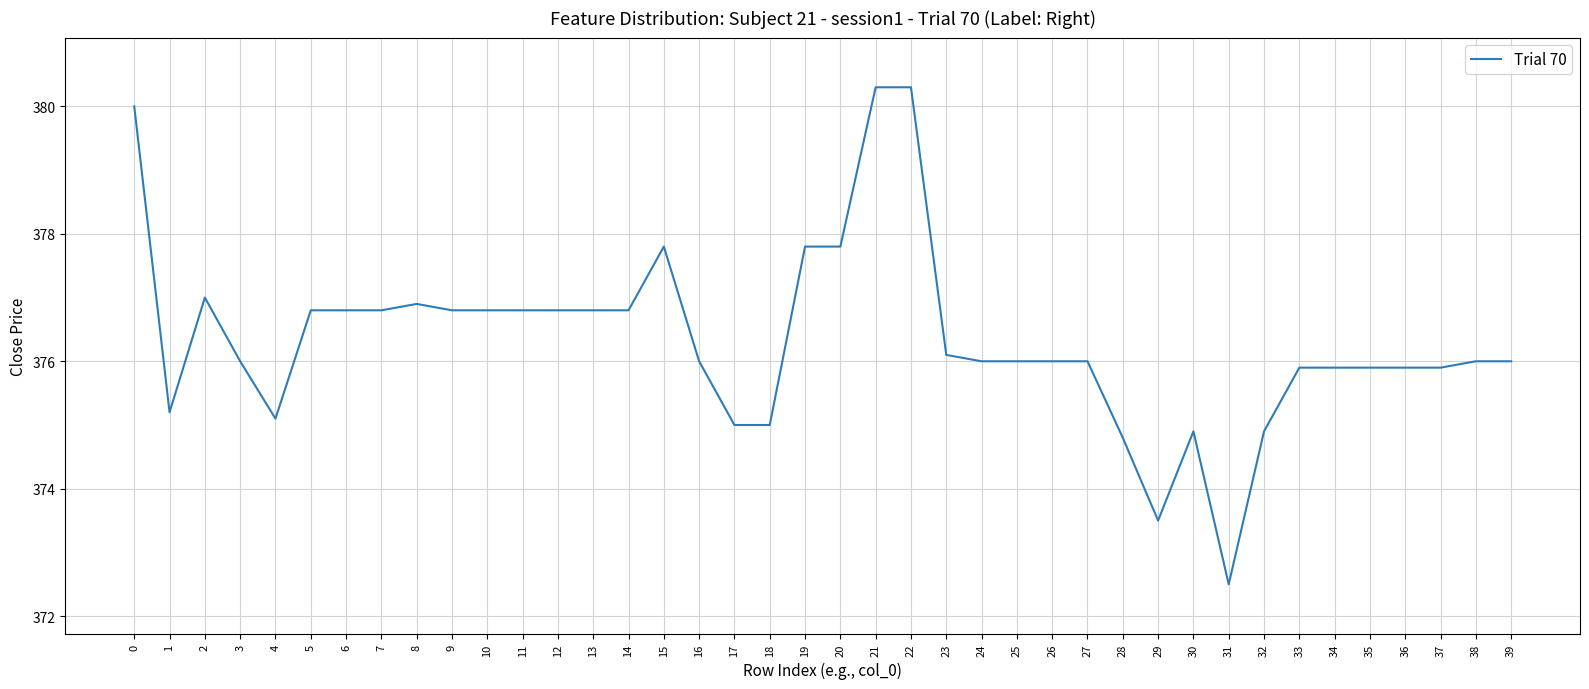

Which label corresponds to the smallest value in the chart?

31